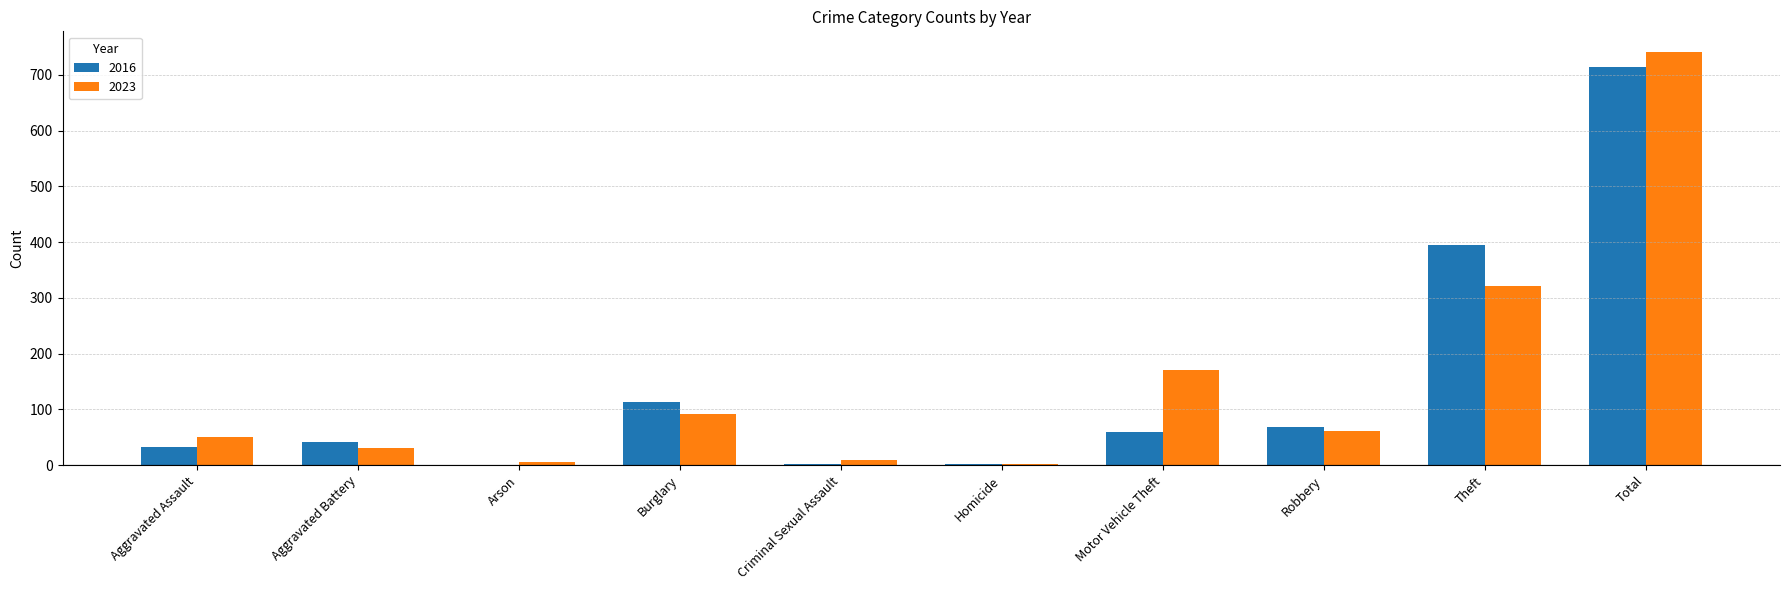

True or false: 2023 has a value of 551 at Theft.

False